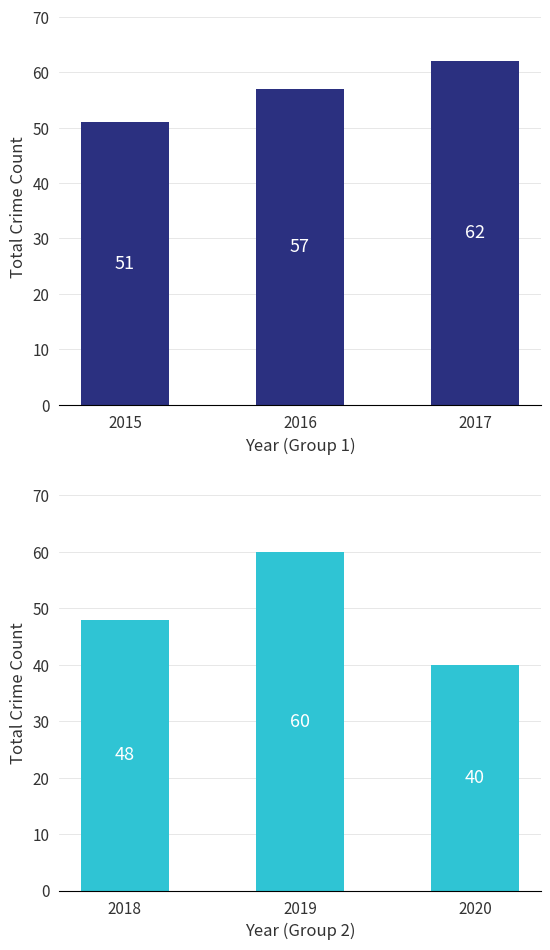

What is the value of the 3rd bar from the left?

40